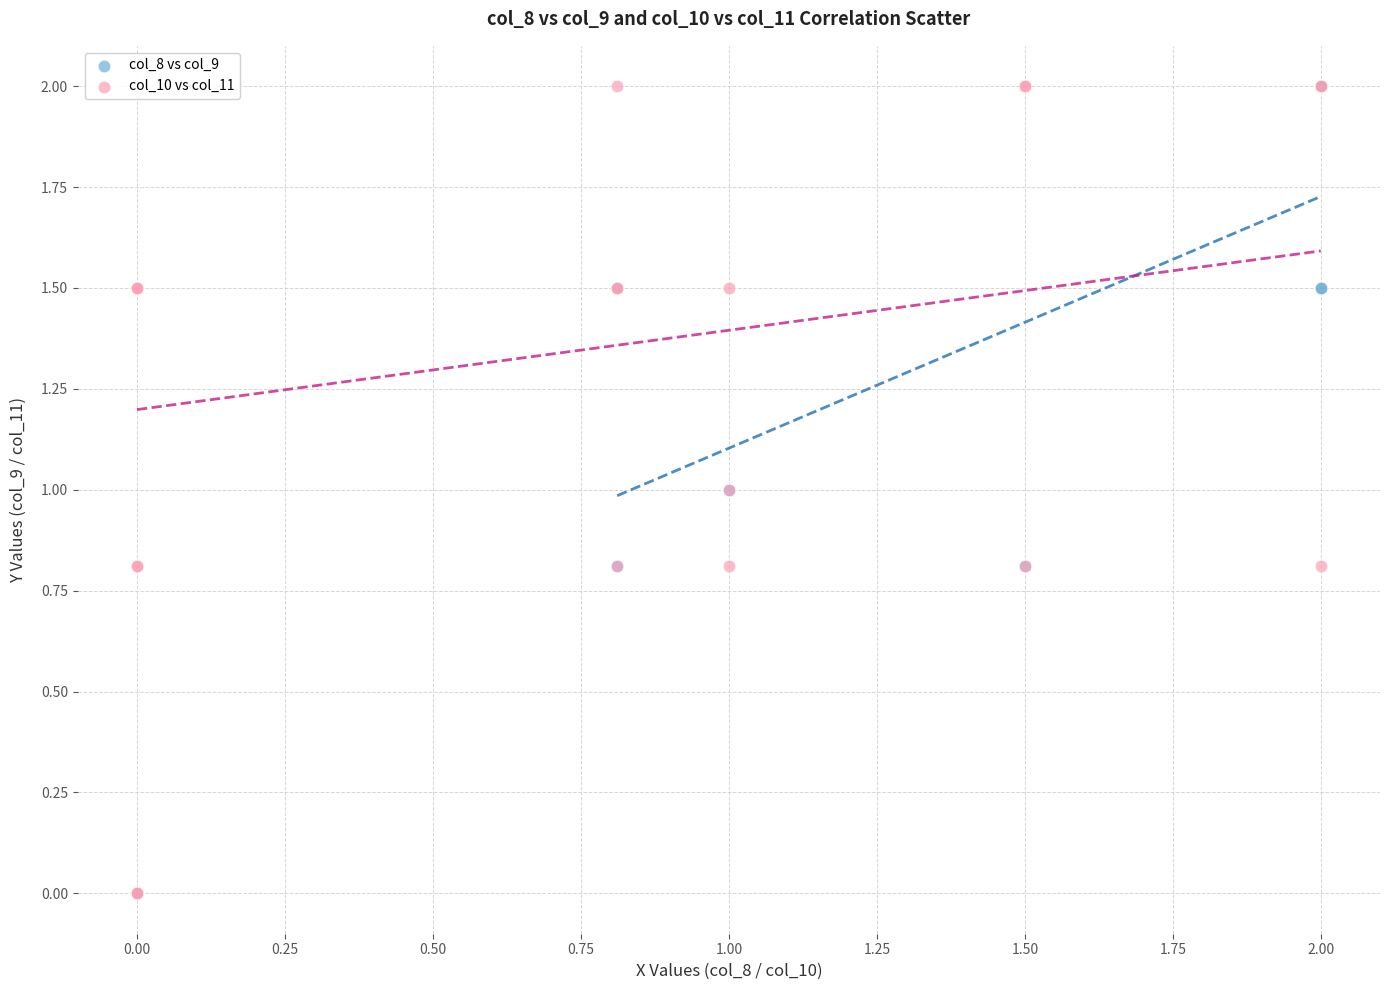

What are all the series names shown in the legend?

col_8 vs col_9, col_10 vs col_11